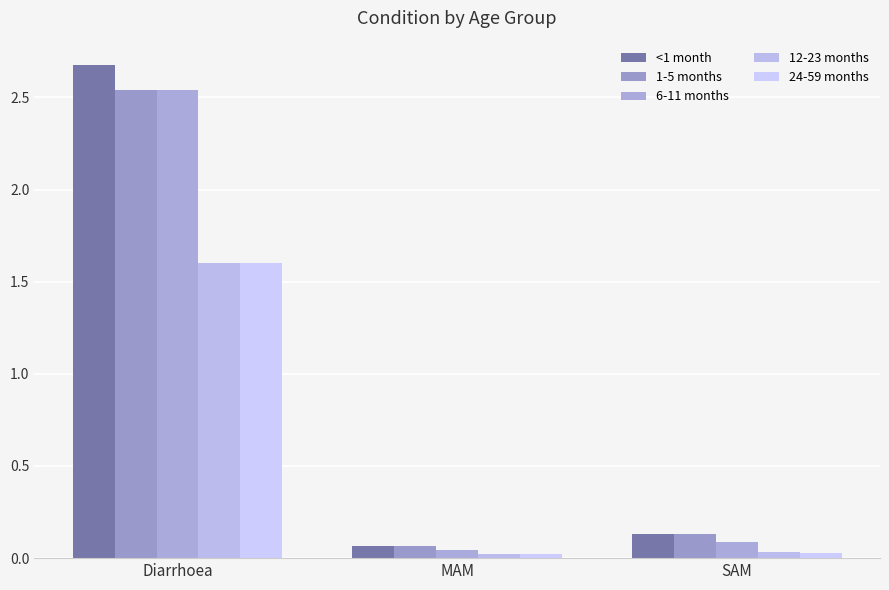

How many distinct data groups are displayed?

5